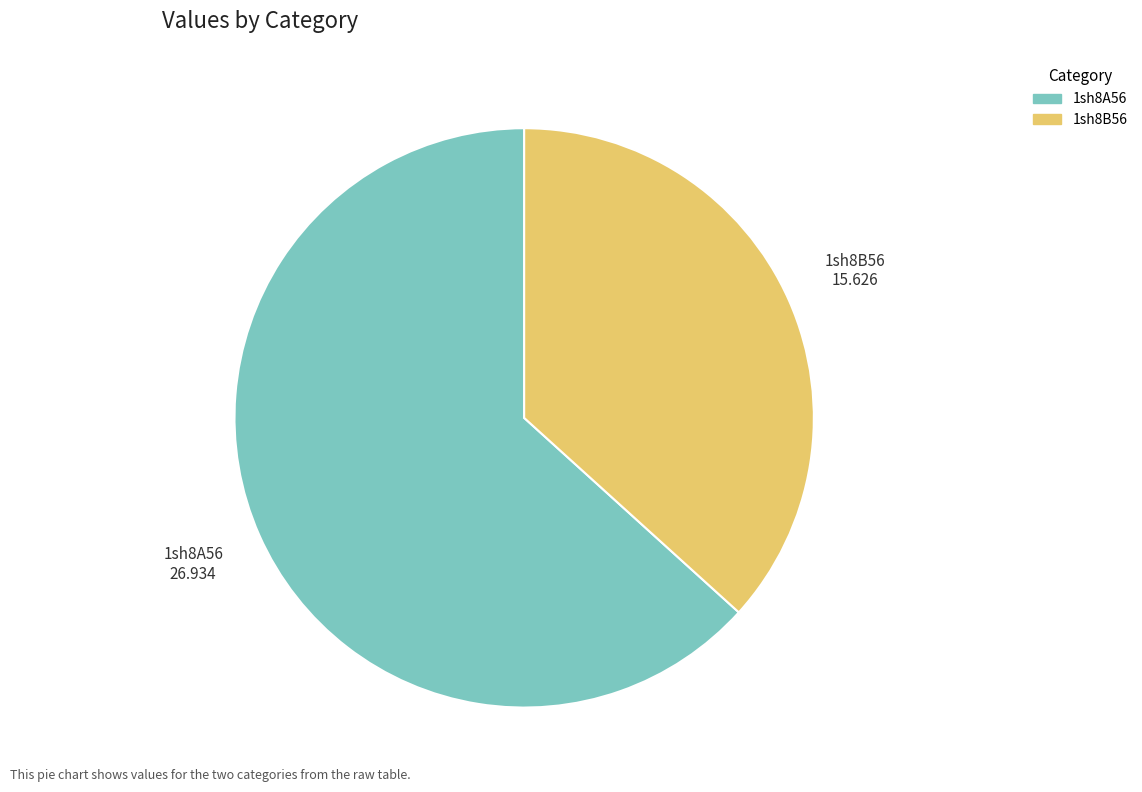

Which category has the smallest portion of the pie?

1sh8B56